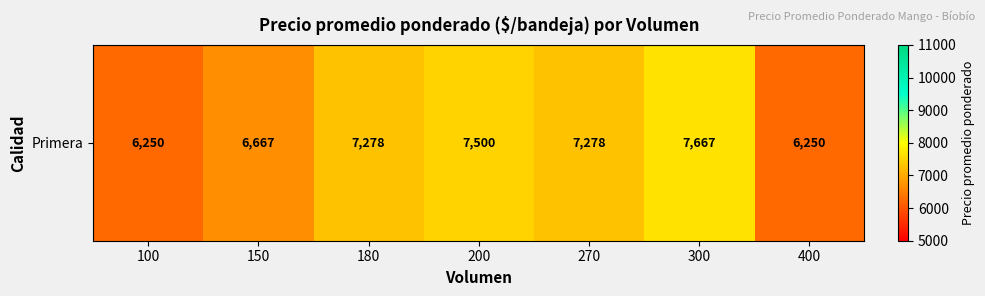

What is the average value?

6984